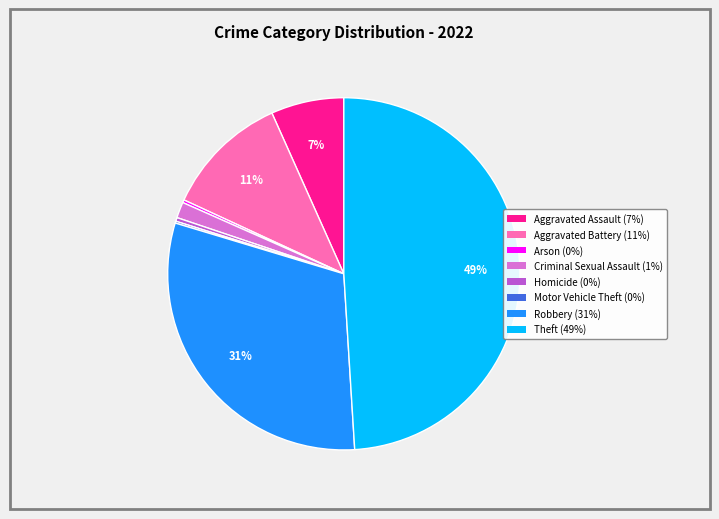

Between Theft and Aggravated Battery, which is larger?

Theft